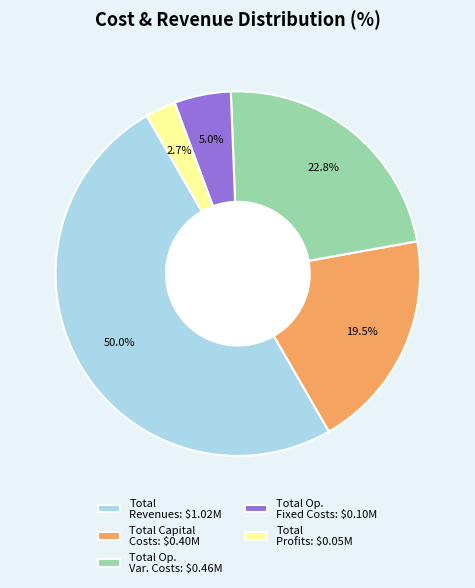

Does Total Op. Fixed Costs: $0.10M represent more than half of the total?

No